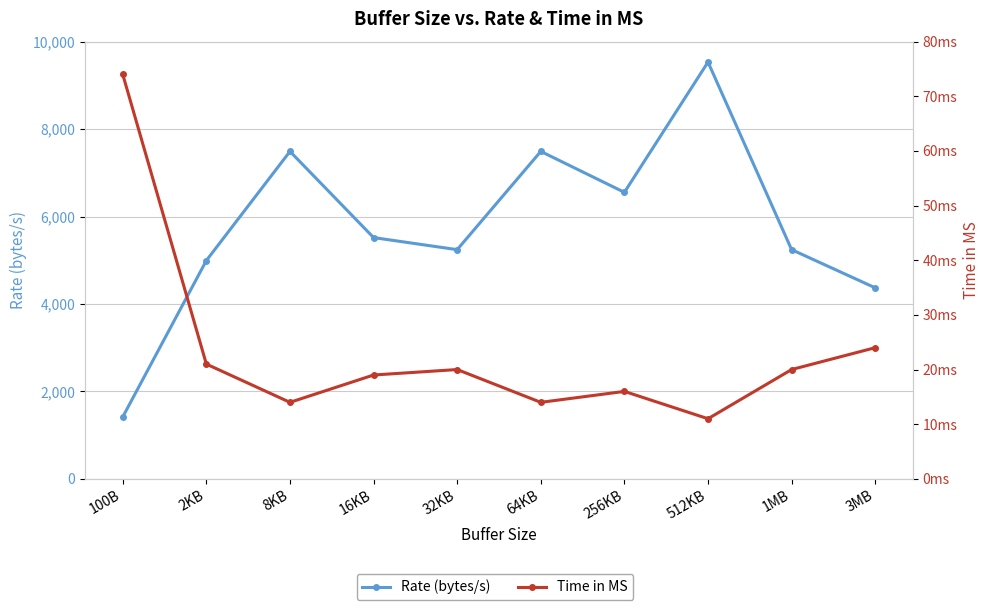

What position from the left is 100B?

1